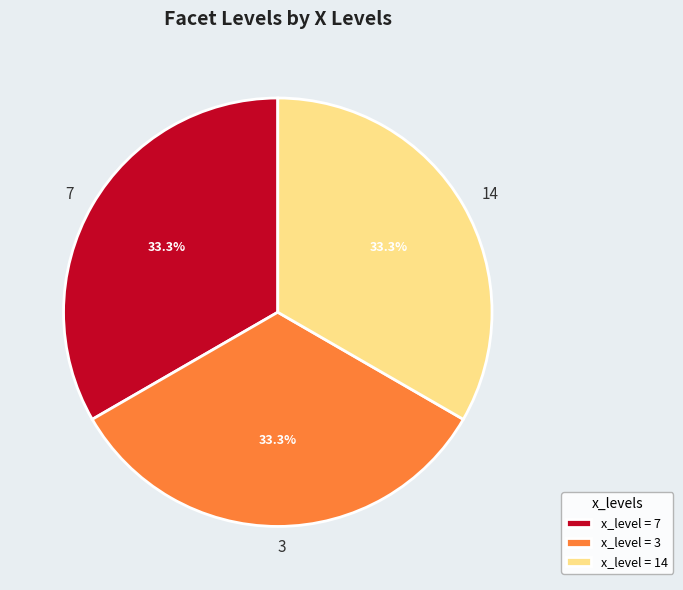

What percentage do 14 and 3 together represent?

66.7%